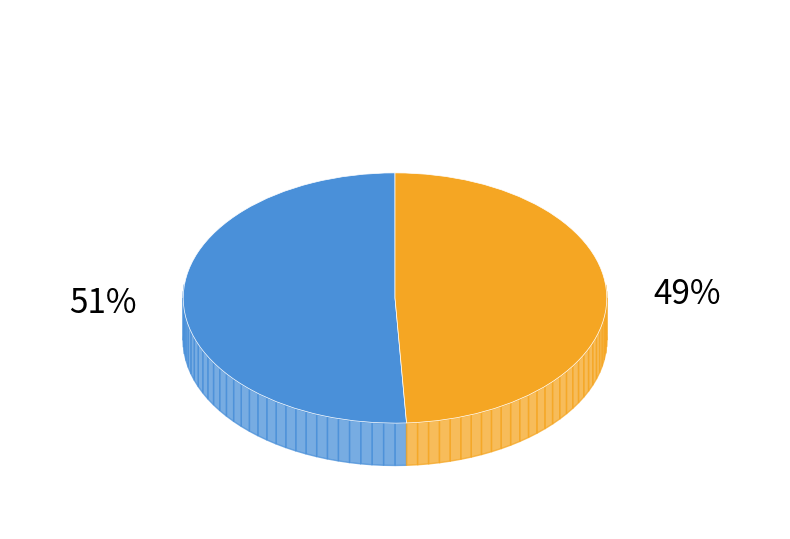

Count the number of slices in the pie.

2